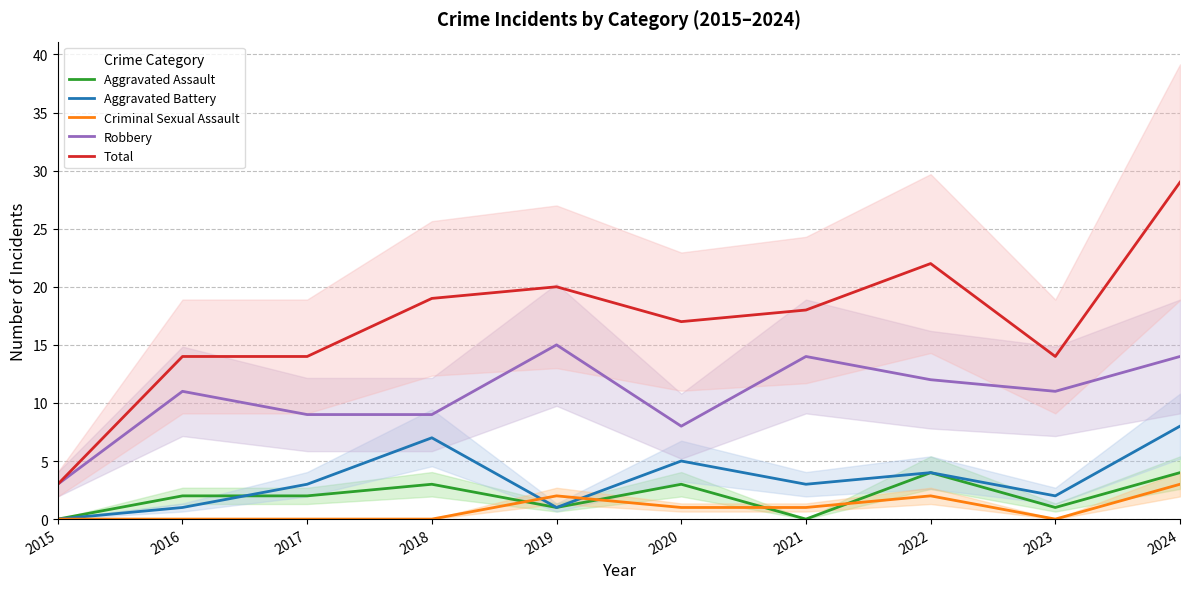

After their last crossing, which series has the higher values: Aggravated Battery or Criminal Sexual Assault?

Aggravated Battery